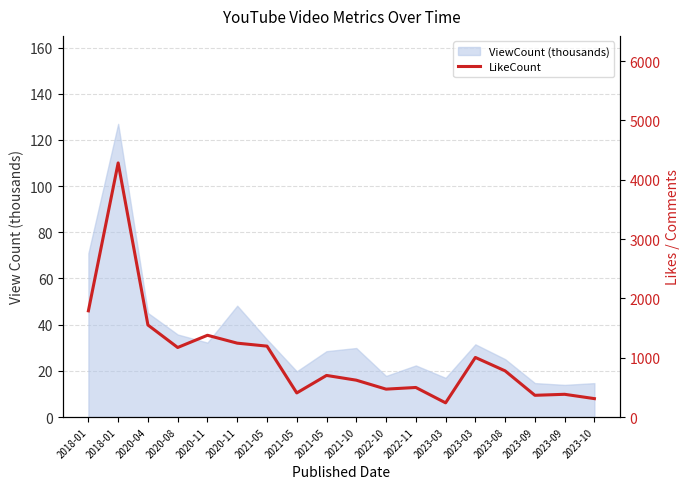

The chart shows a value of 4283 at 2018-01. True or false?

True